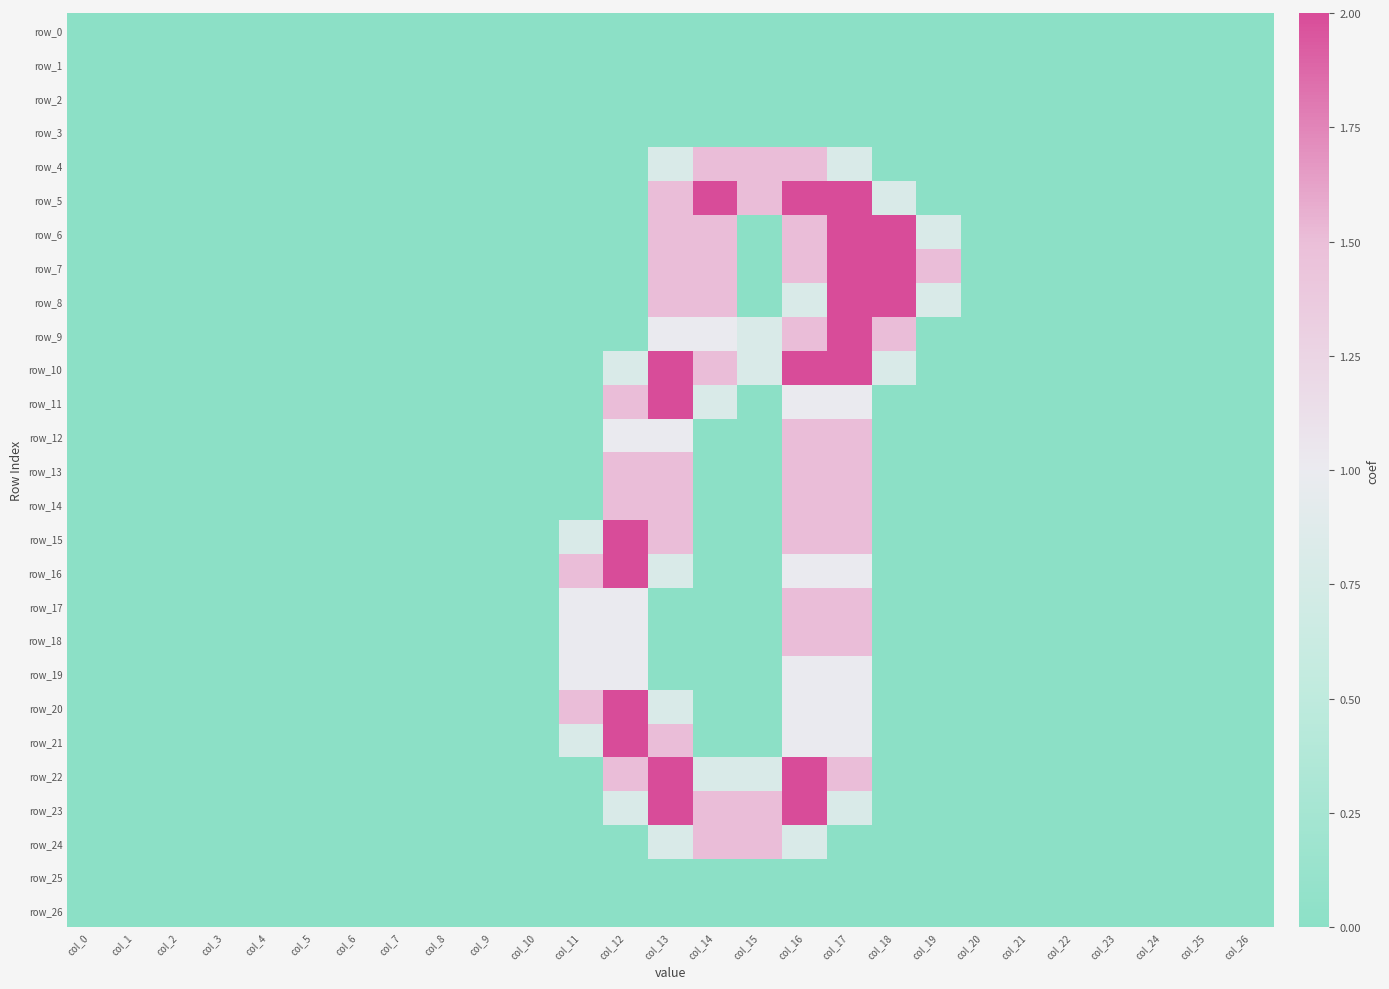

Is the value of row_12 at col_2 greater than the value of row_20 at col_3?

No